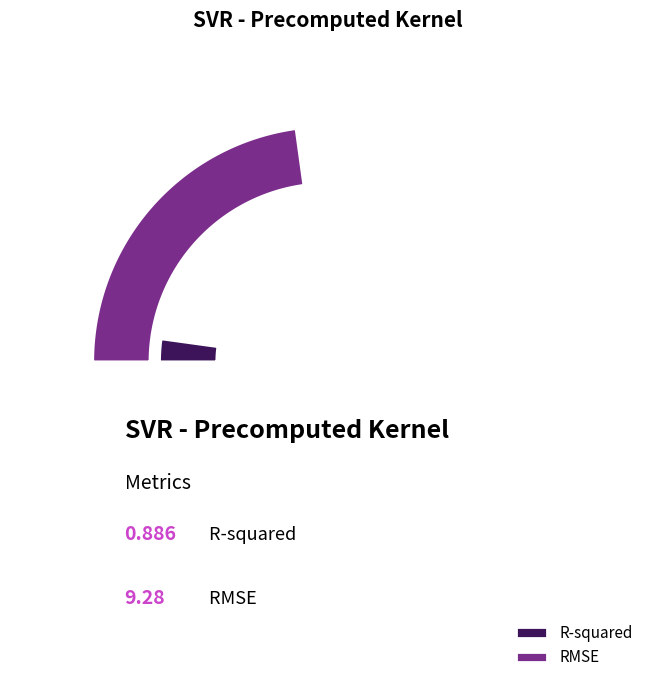

True or false: R-squared accounts for 20% of the total.

False